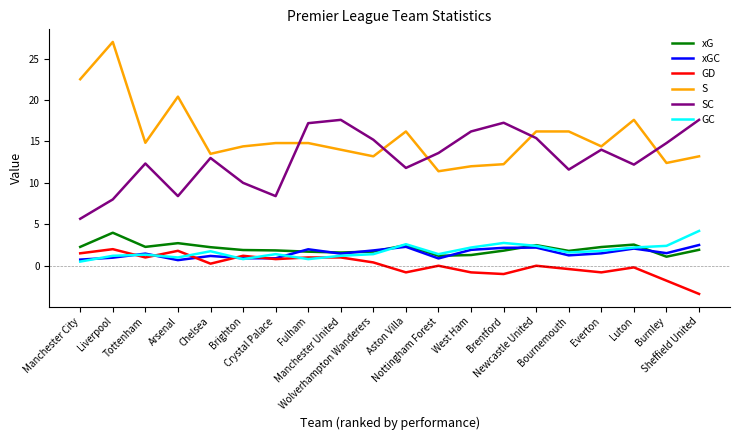

Which series has the largest total across all categories?

S